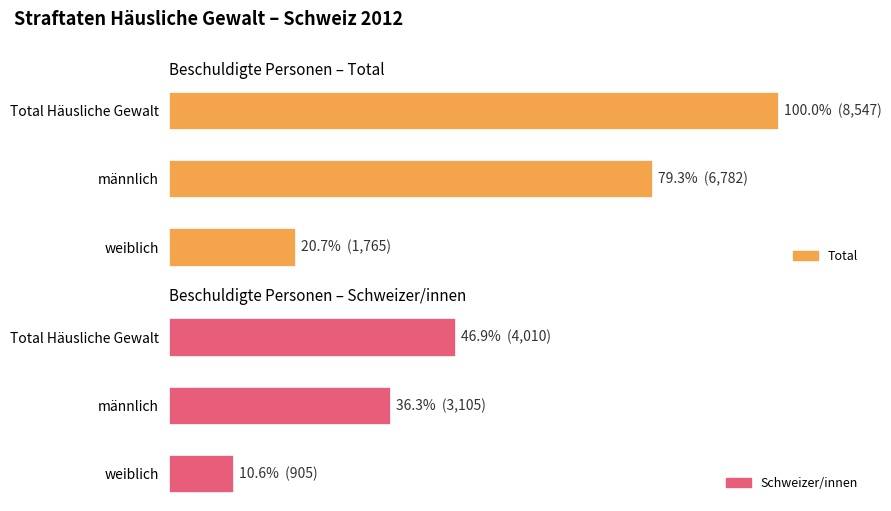

Count the number of data series in this chart.

2